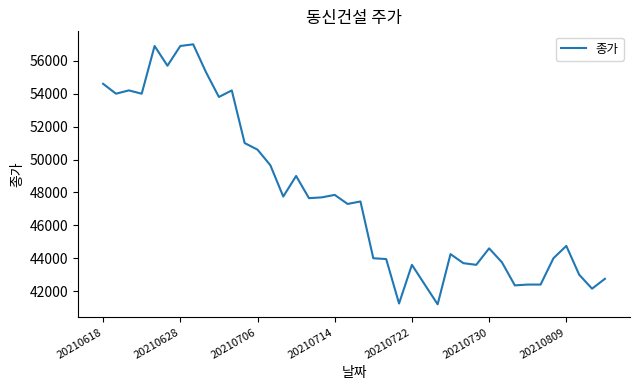

What is the difference between the maximum and minimum values?

15800